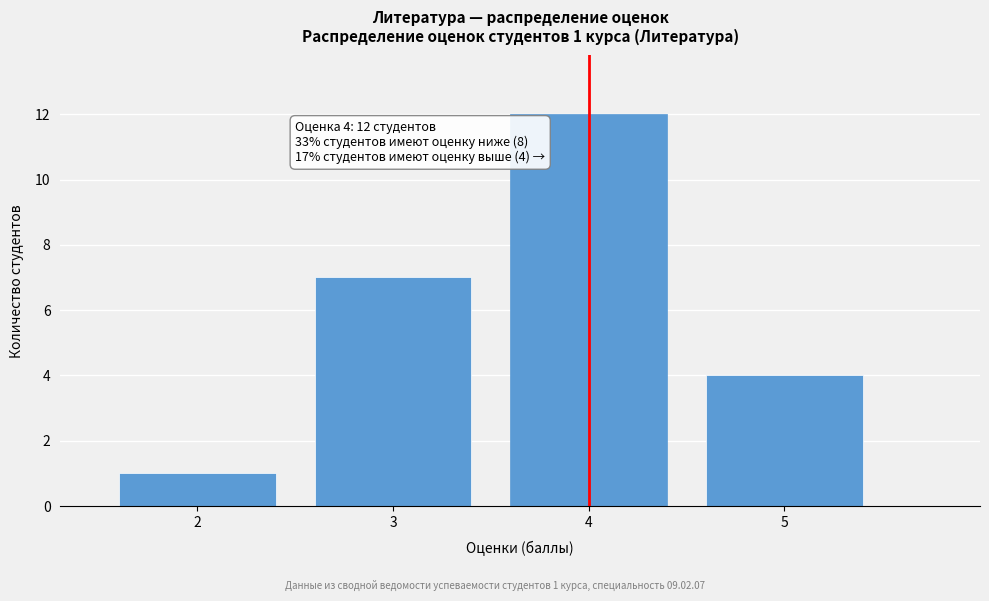

Reading left to right, transcribe all the data shown in this chart.

2=1	3=7	4=12	5=4